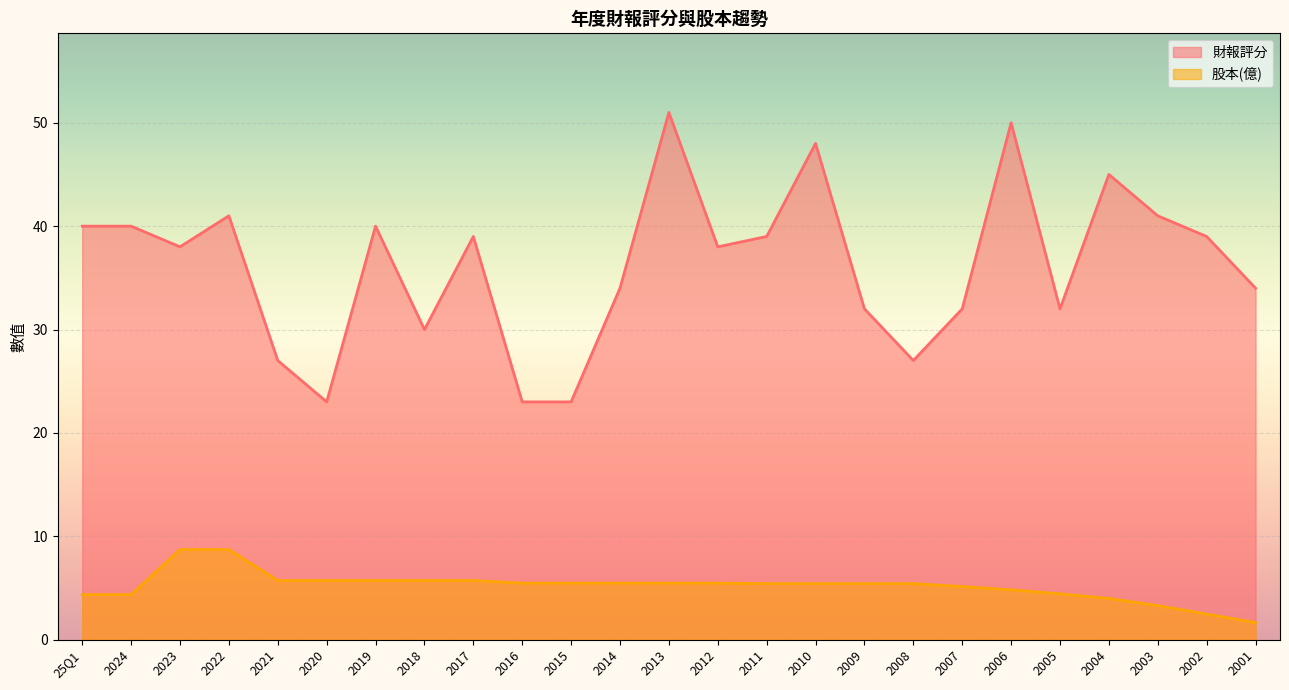

How many data points in 財報評分 are less than 38?

11